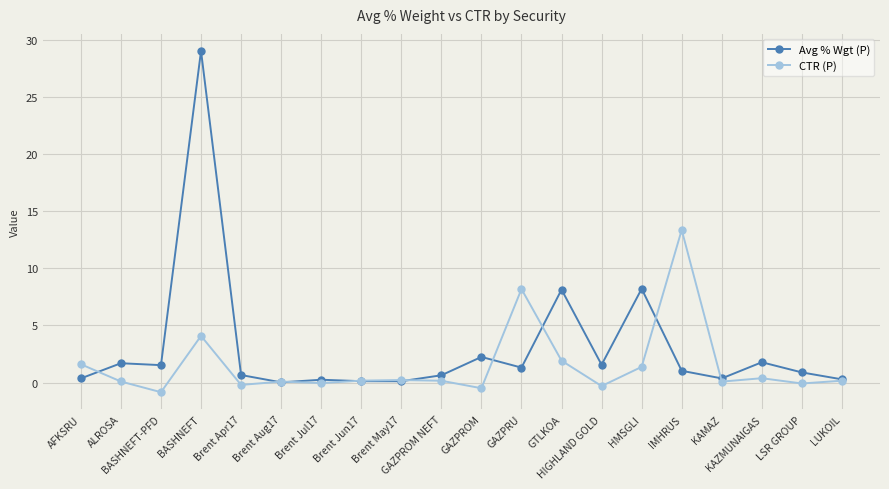

Which series has the largest total across all categories?

Avg % Wgt (P)